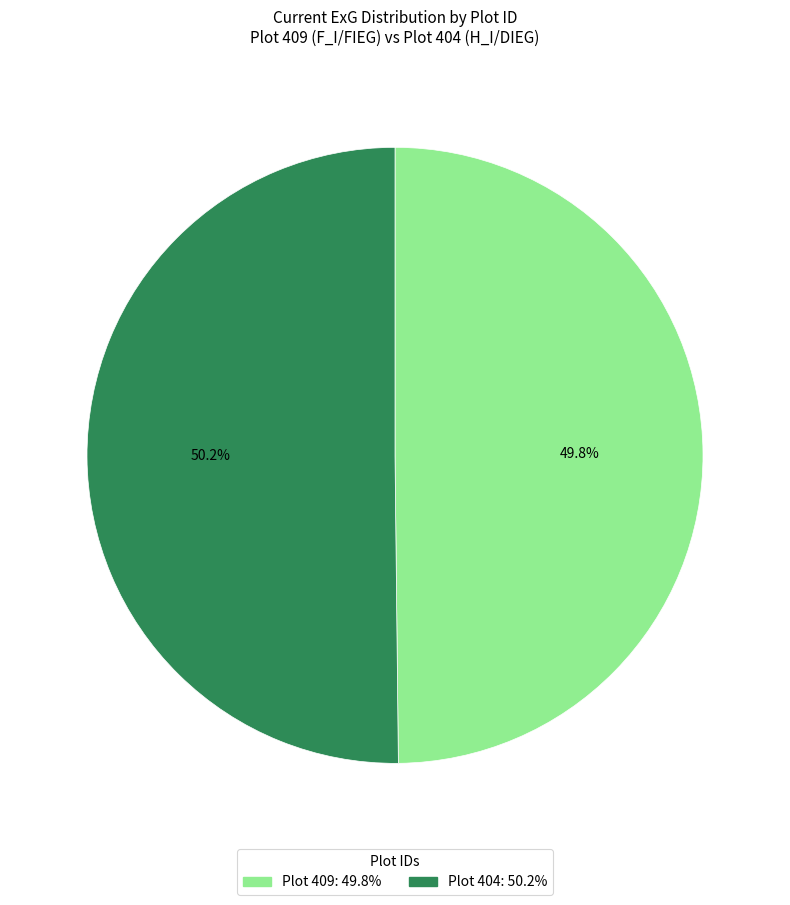

Is there a majority slice in this chart?

Yes